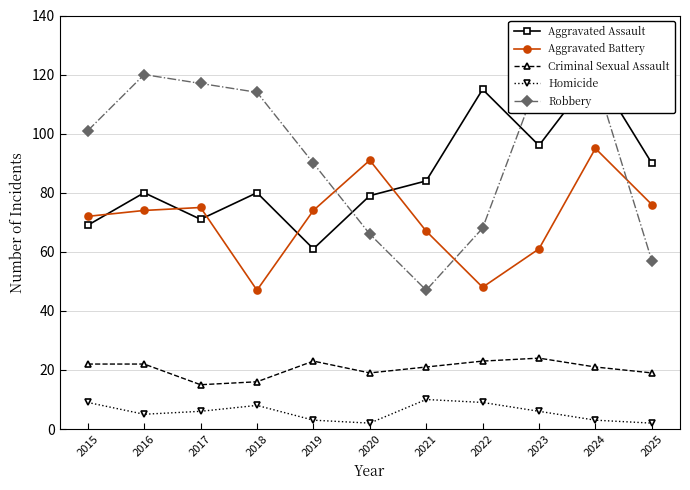

Which category has the highest value across all series?

2024